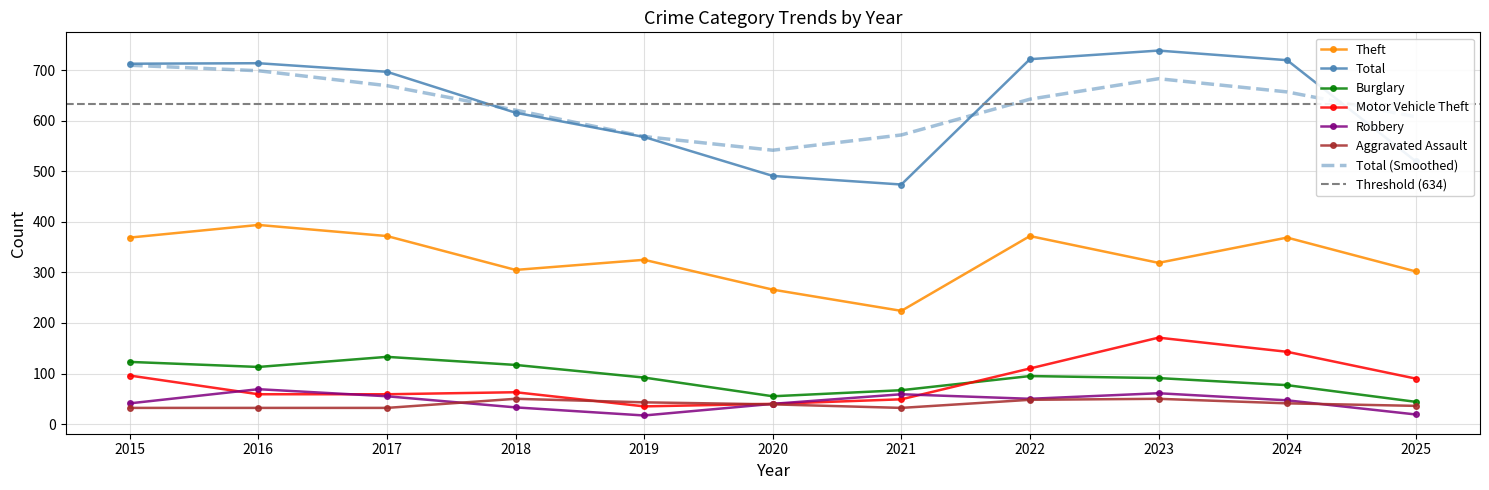

What is the approximate value of Motor Vehicle Theft at 2017, to the nearest 10?

60